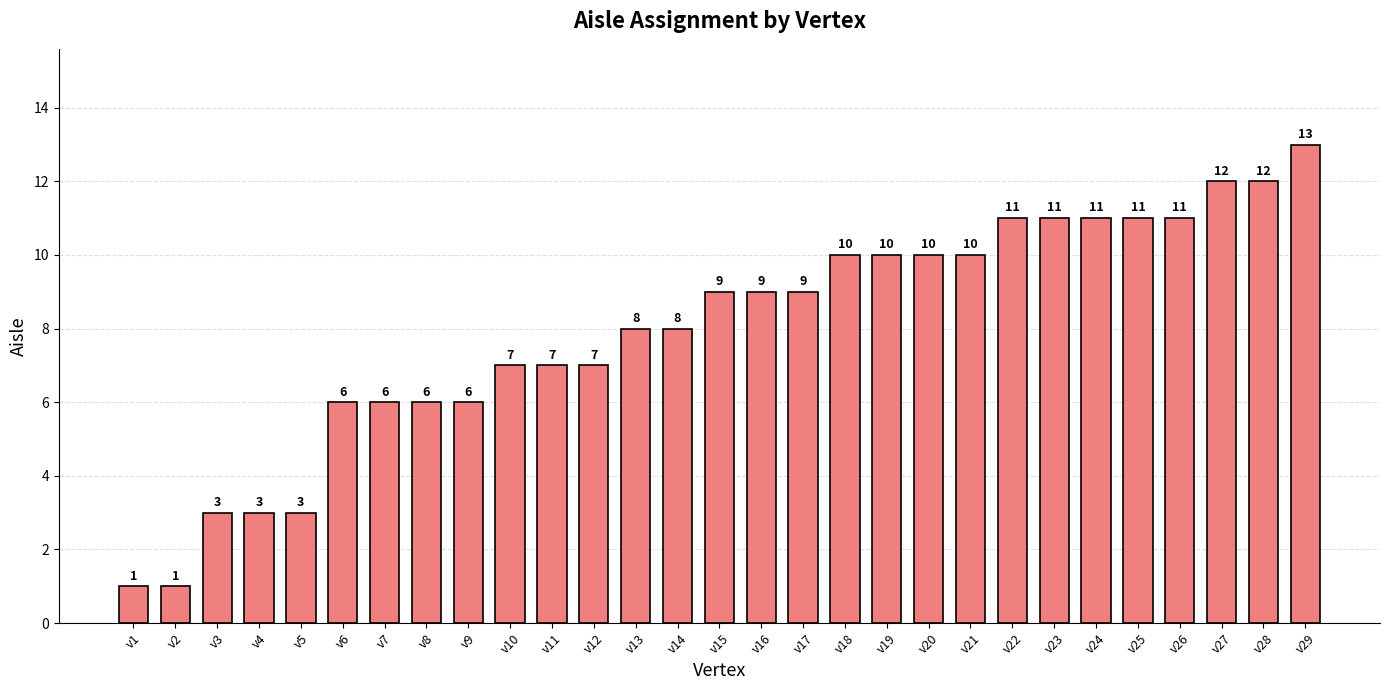

What value does the data have at v16, to the nearest 5?

10